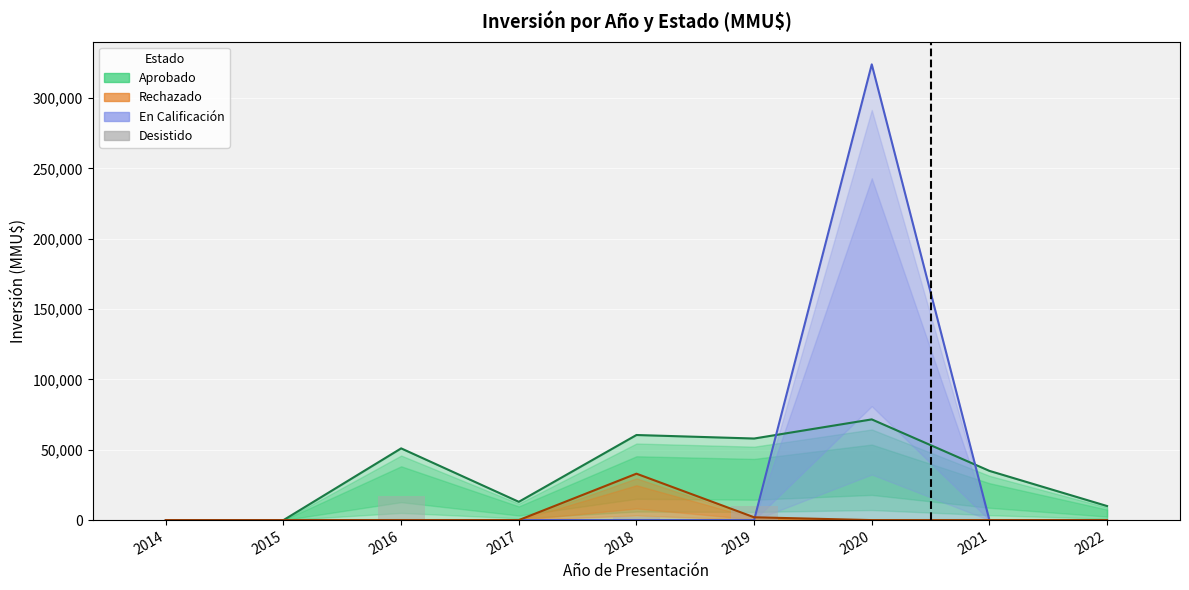

The value at 2020 is 0. True or false?

True